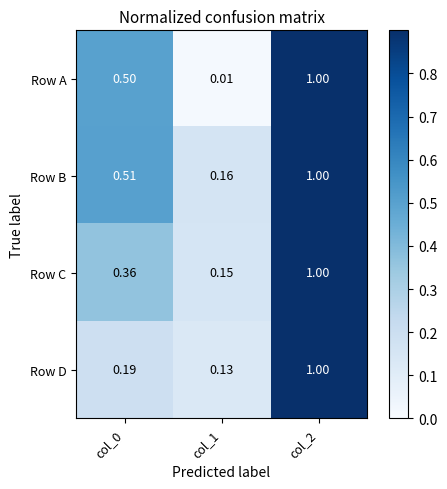

Which series has the widest spread of values?

Row A